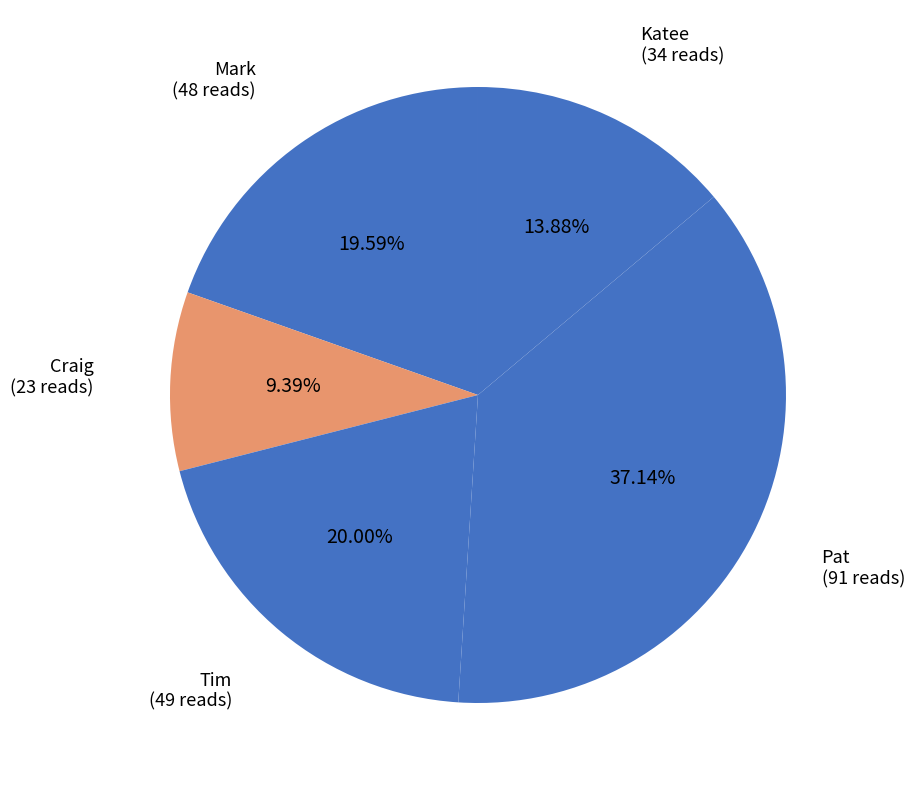

Count the number of slices in the pie.

5